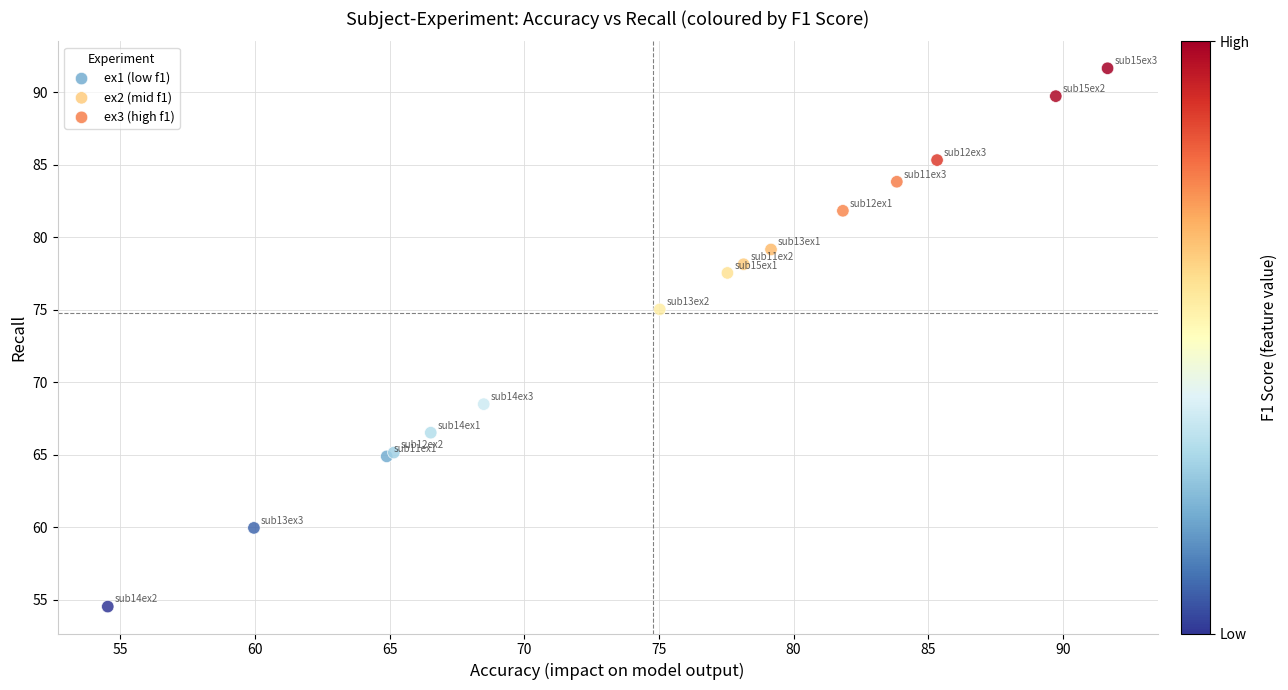

Which series has the widest spread of Y values?

ex2 (mid f1)